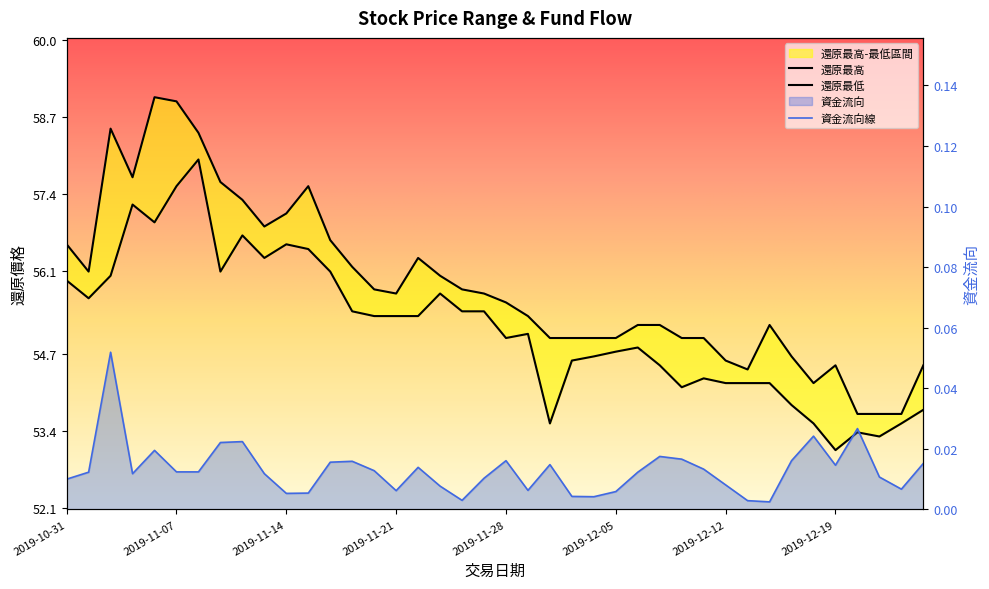

At which category is the sum across all series the highest?

2019-11-07